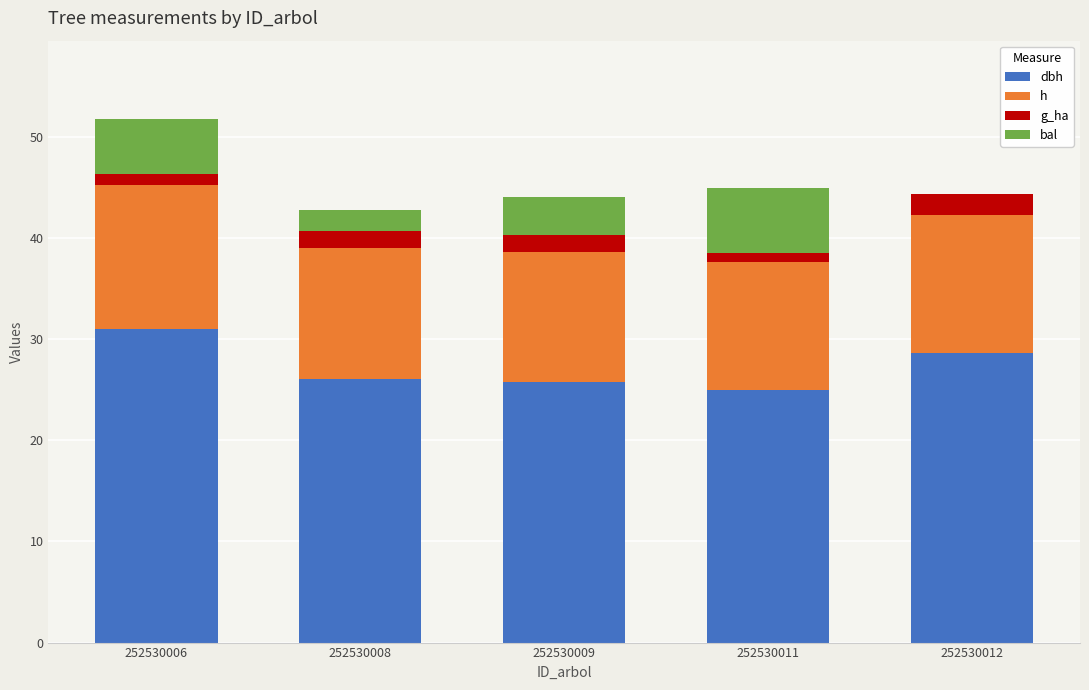

At which category is the sum across all series the highest?

252530006